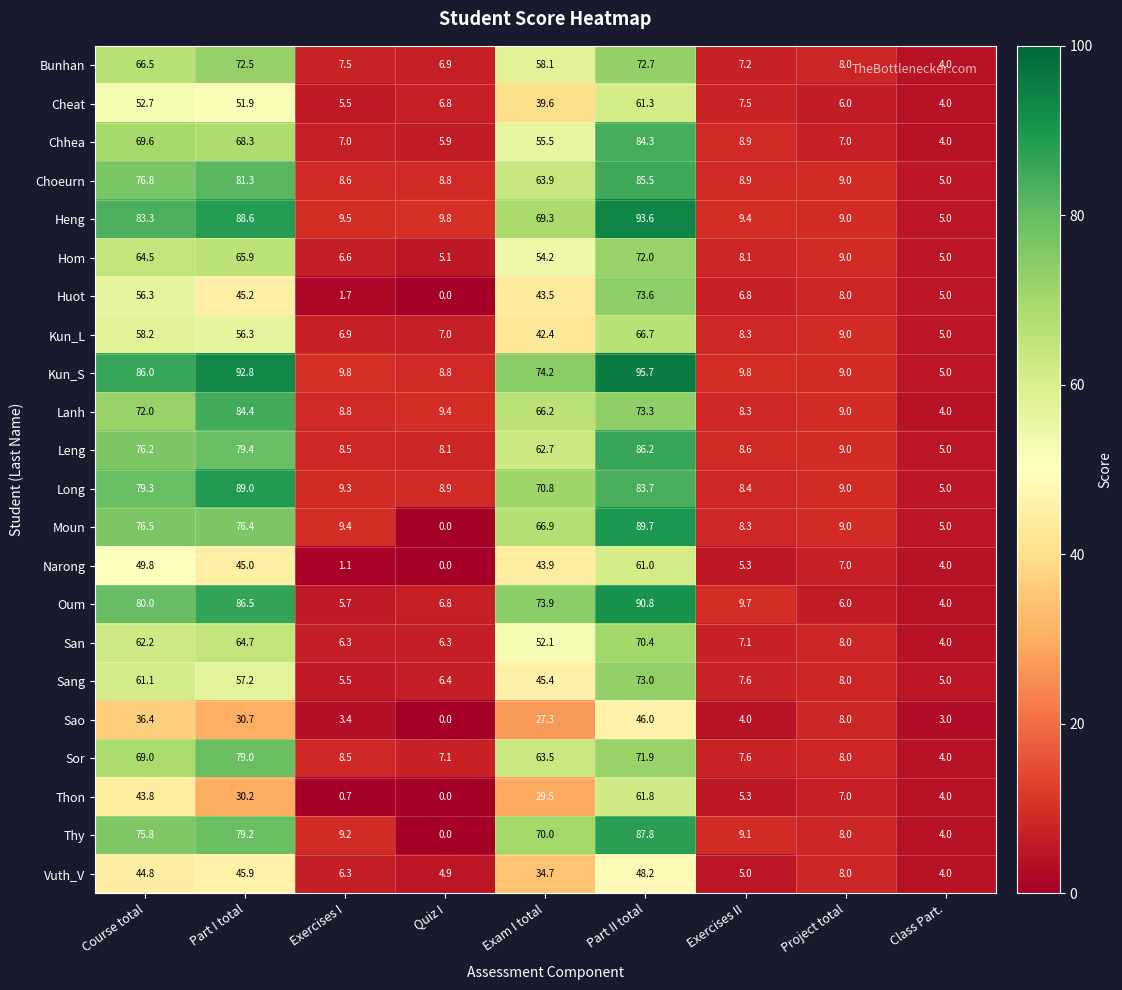

How many values in the Chhea series are below 8?

4